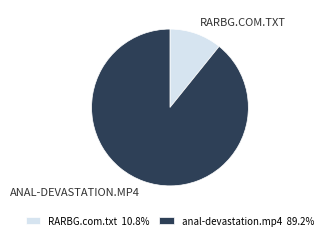

Do RARBG.com.txt and anal-devastation.mp4 together represent more than half of the pie?

Yes